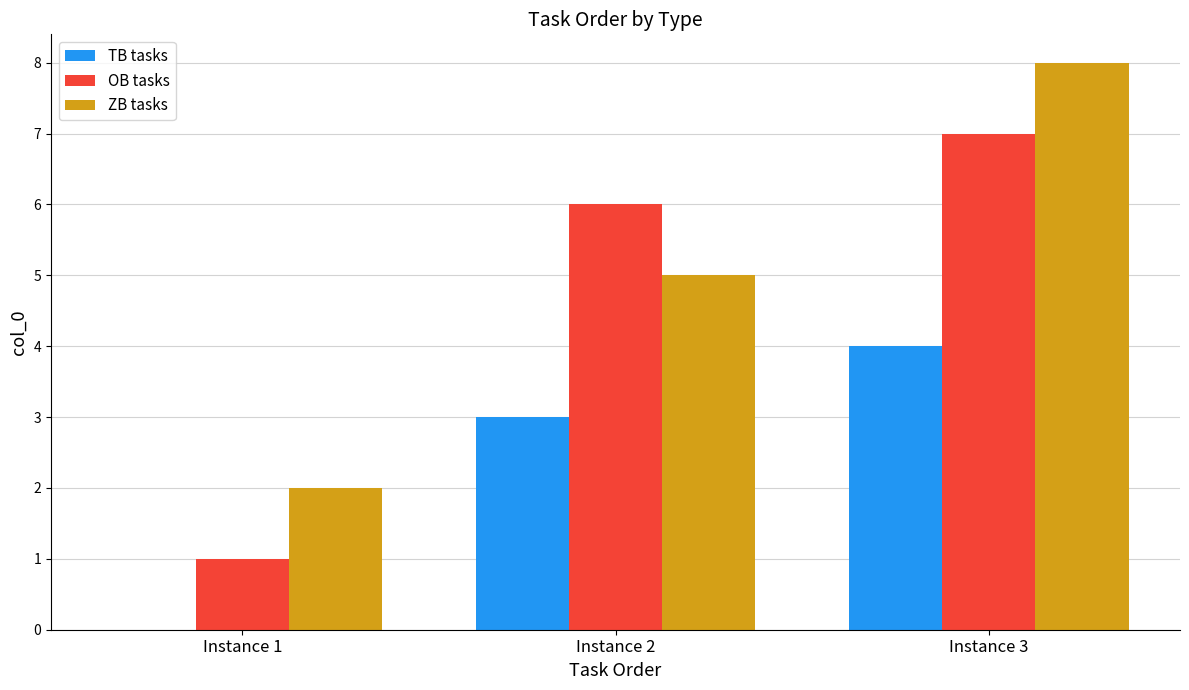

What is the sum of all OB tasks values?

14